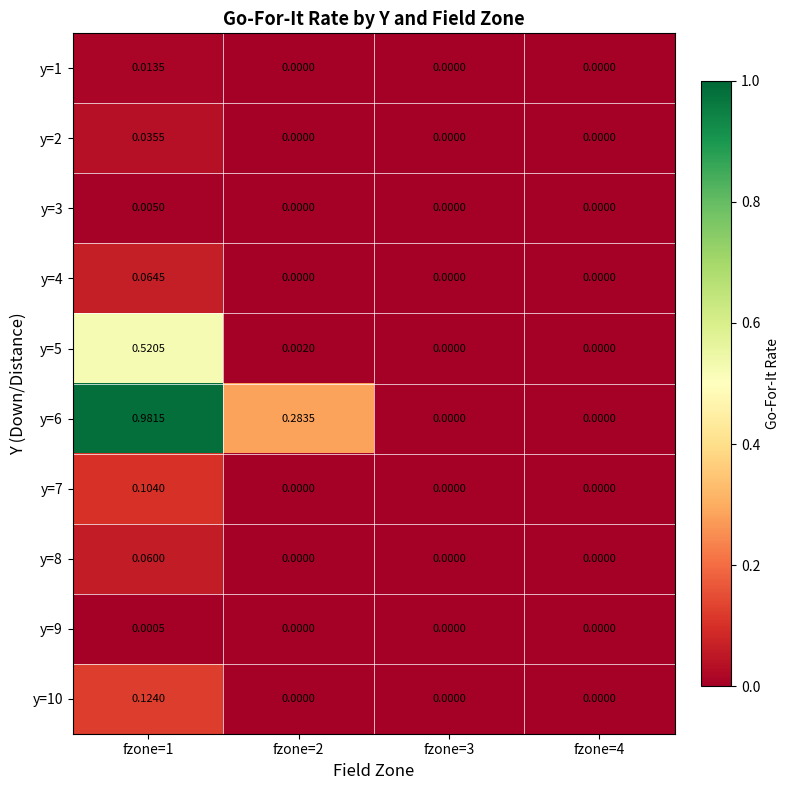

What is the greatest value displayed?

1.0